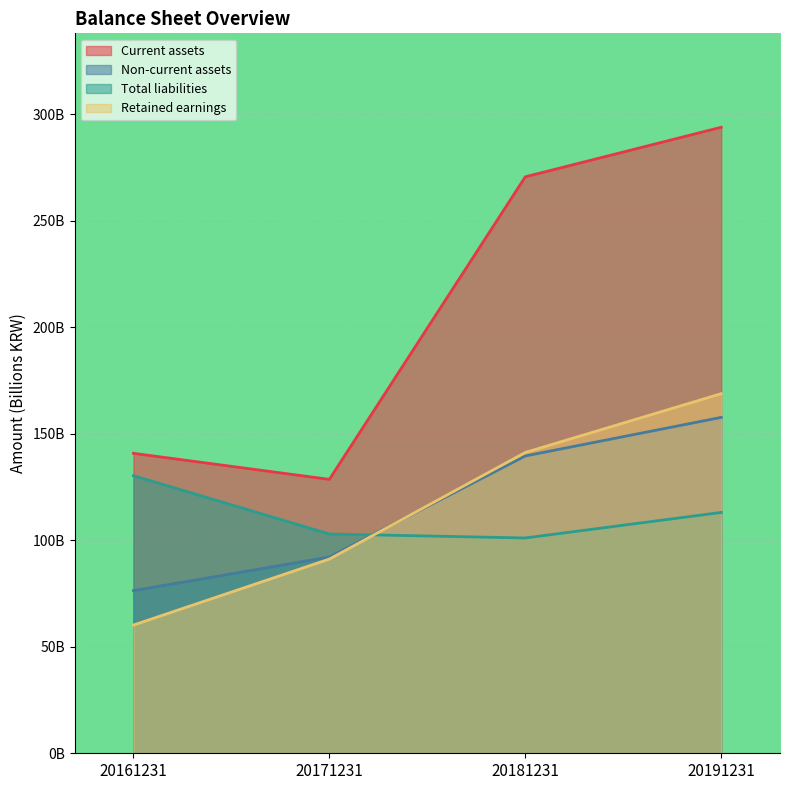

Reading right to left, transcribe all the data shown in this chart.

Current assets: 20191231=293.9	20181231=270.6	20171231=128.6	20161231=140.8
Non-current assets: 20191231=157.7	20181231=139.6	20171231=92.1	20161231=76.3
Total liabilities: 20191231=113.0	20181231=101.1	20171231=102.9	20161231=130.3
Retained earnings: 20191231=168.8	20181231=141.2	20171231=91.2	20161231=60.2